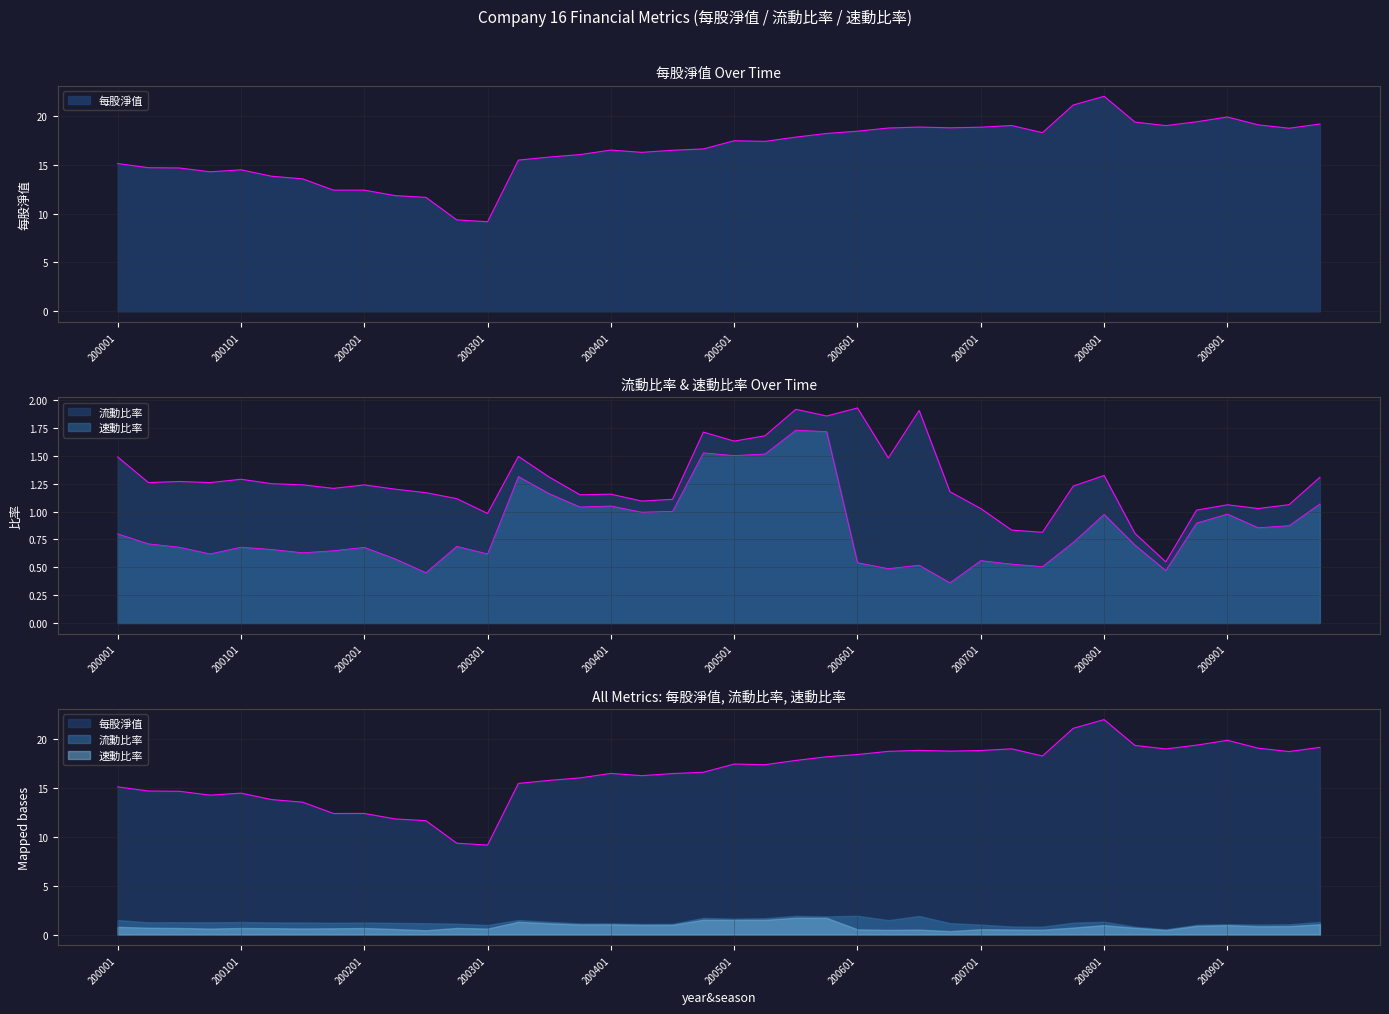

Is the value of 每股淨值 at 200403 greater than the value of 速動比率 at 200202?

Yes